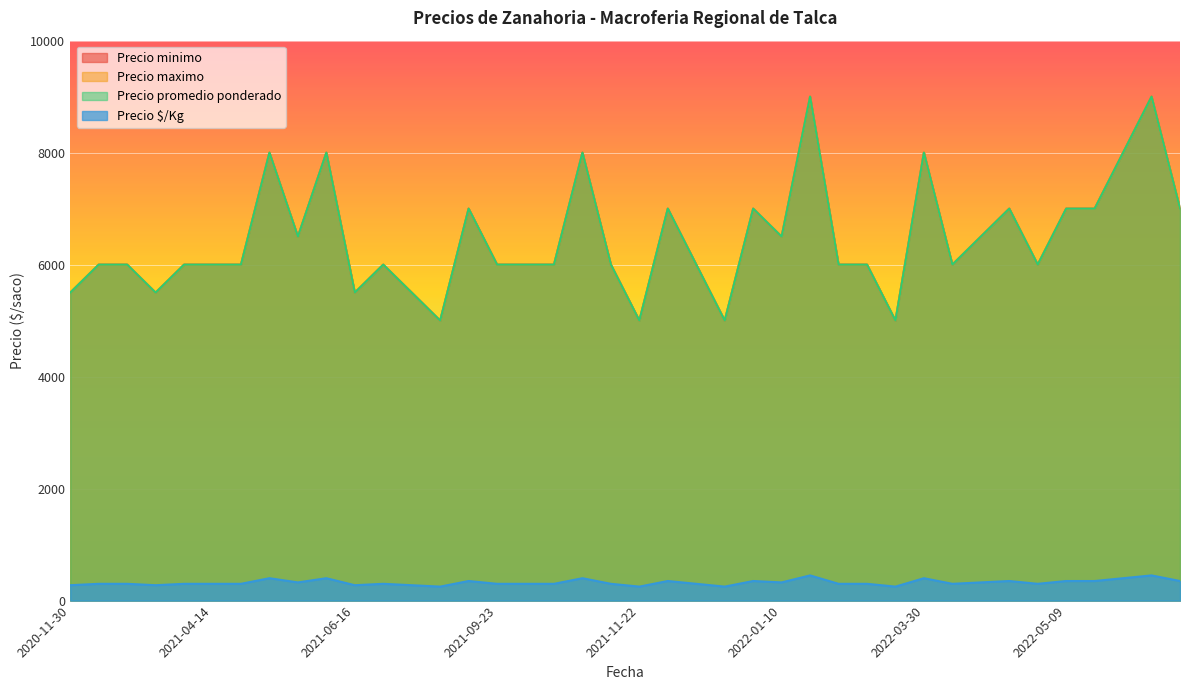

At which label does Precio promedio ponderado reach its peak?

2022-01-20